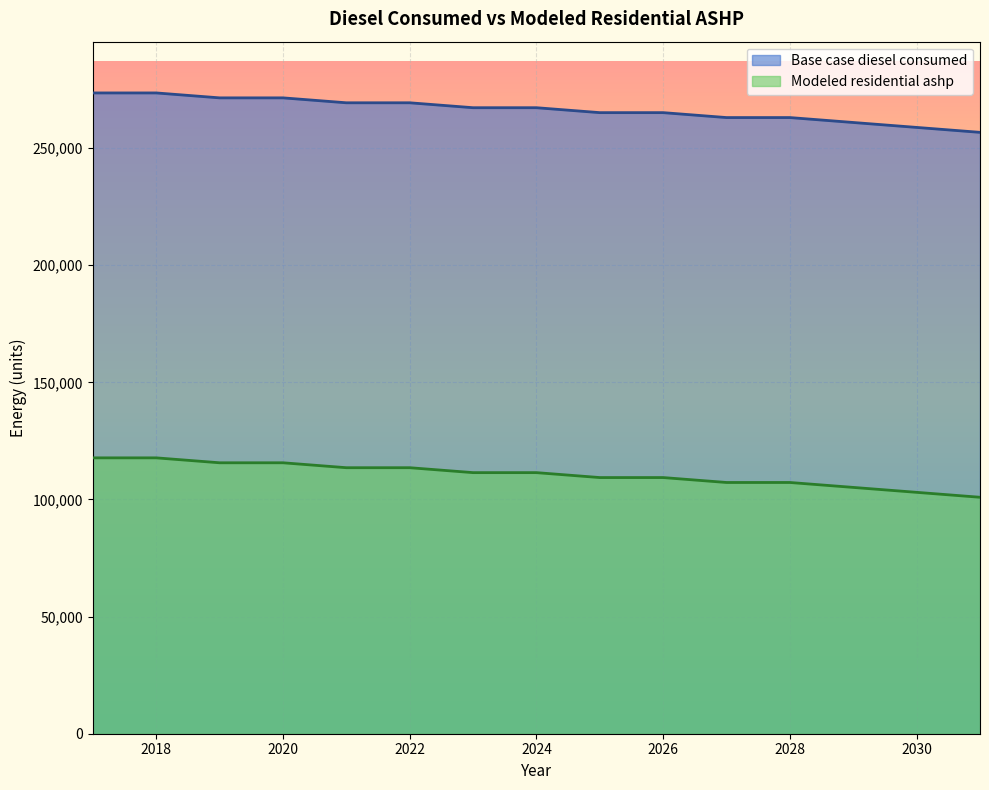

Which series has the largest total across all categories?

Base case diesel consumed